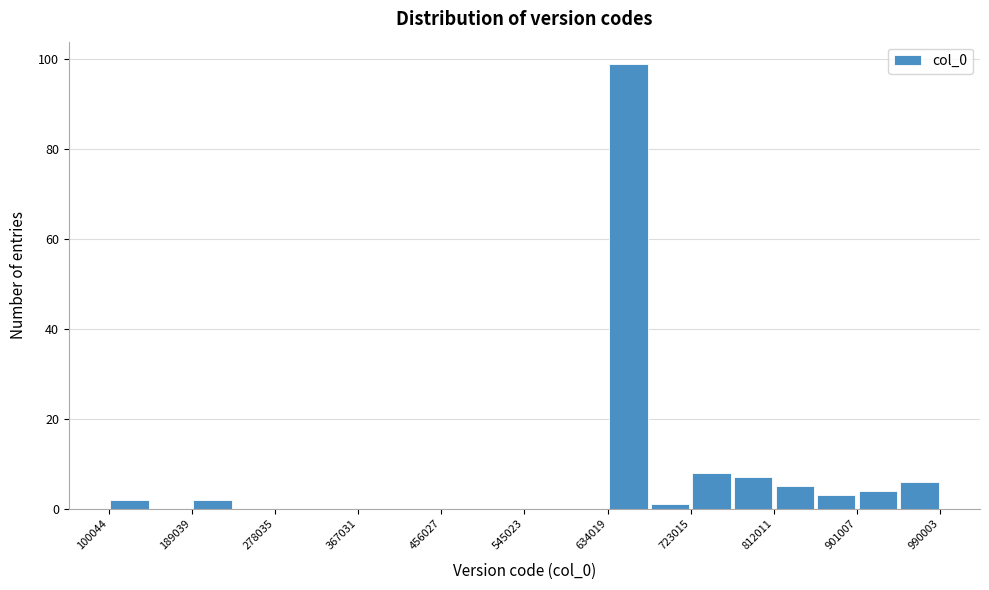

Reading left to right, list every bar in this chart as the range it spans on the x-axis followed by its height. Neither the bar edges nor the heights are printed on the chart, so give them approximately, as read against the axes.

100000 to 140000: 2
140000 to 190000: 0
190000 to 230000: 2
230000 to 280000: 0
280000 to 320000: 0
320000 to 370000: 0
370000 to 410000: 0
410000 to 460000: 0
460000 to 500000: 0
500000 to 550000: 0
550000 to 590000: 0
590000 to 630000: 0
630000 to 680000: 100
680000 to 720000: under 2
720000 to 770000: 8
770000 to 810000: 8
810000 to 860000: 6
860000 to 900000: 4
900000 to 950000: 4
950000 to 990000: 6